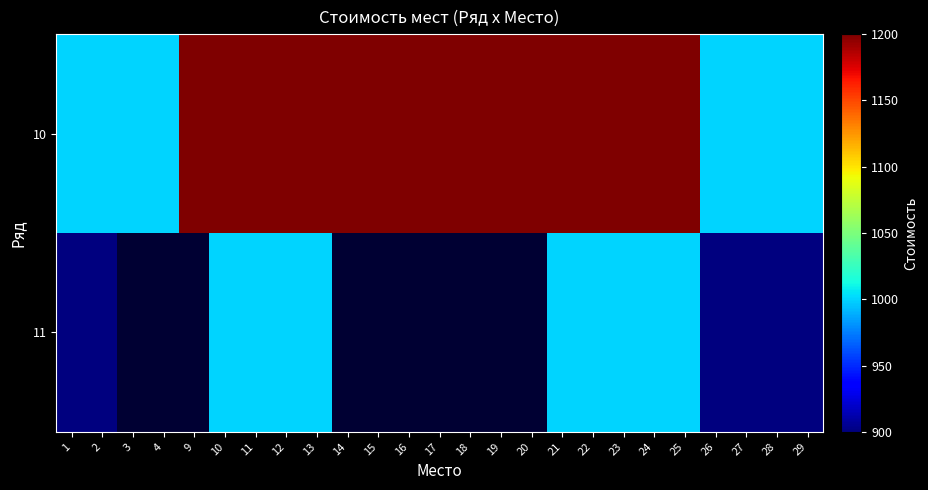

Between 10 and 23, which series saw the biggest shift?

10